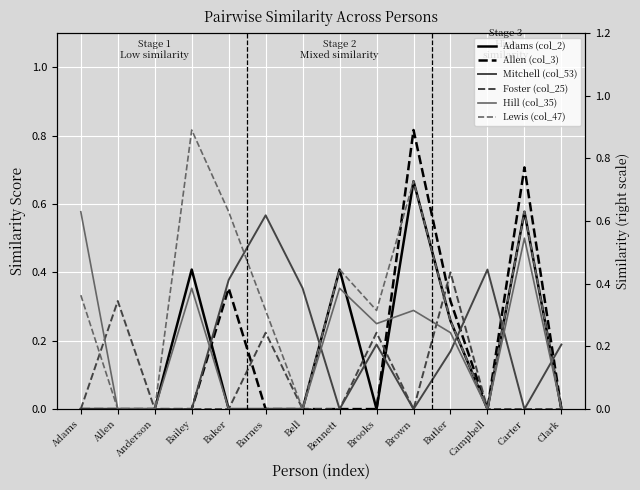

Between Barnes and Clark, which series saw the biggest shift?

Mitchell (col_53)